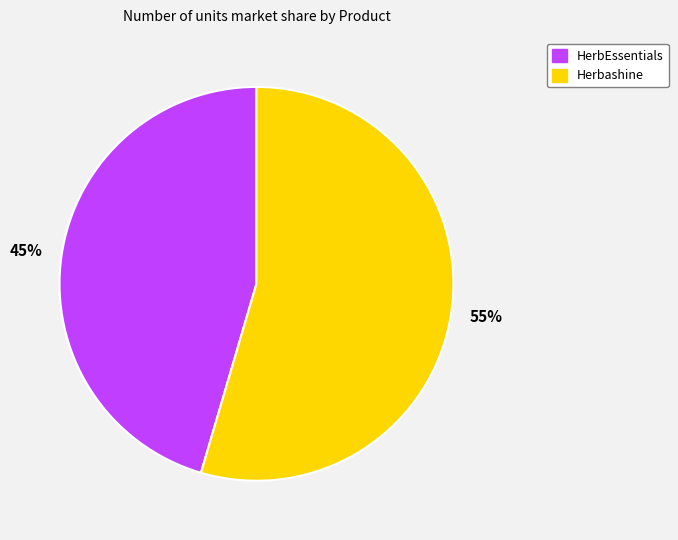

To the nearest percent, what portion does HerbEssentials represent?

45%